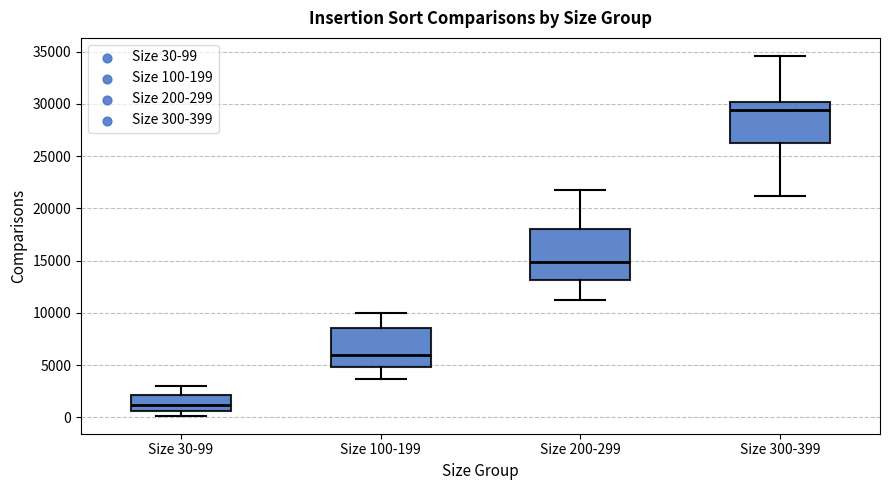

Where does the upper whisker of the box for Size 30-99 end on the y-axis? The values are not printed on the chart, so give them approximately, as read against the axis.

3000